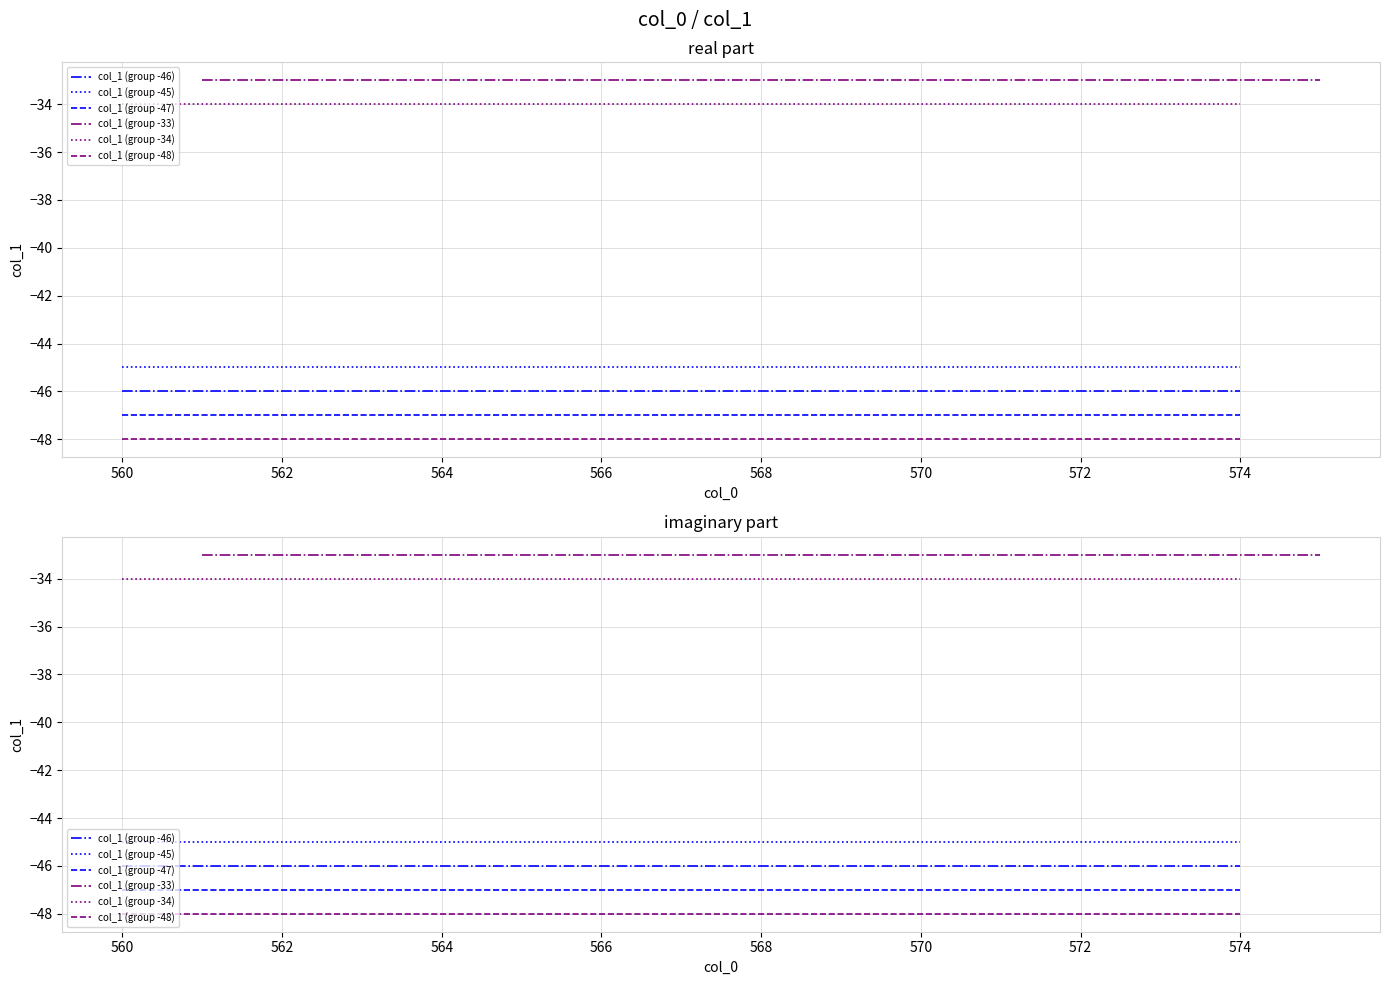

Rank the series by their maximum value, from highest to lowest.

col_1 (group -33), col_1 (group -34), col_1 (group -45), col_1 (group -46), col_1 (group -47), col_1 (group -48)